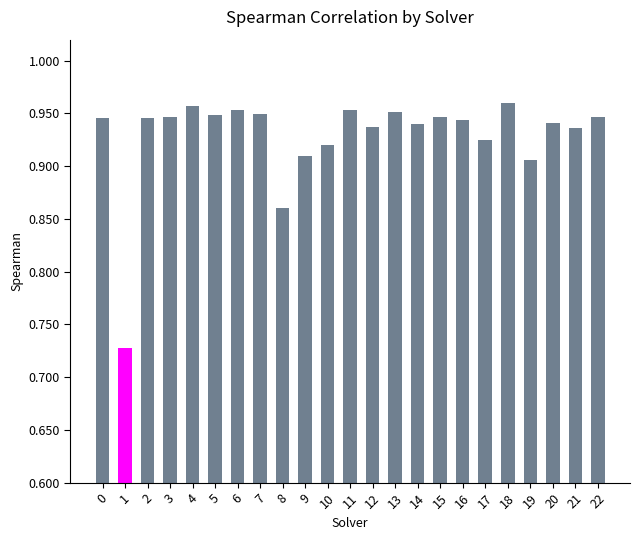

How many values are between 0 and 1?

23